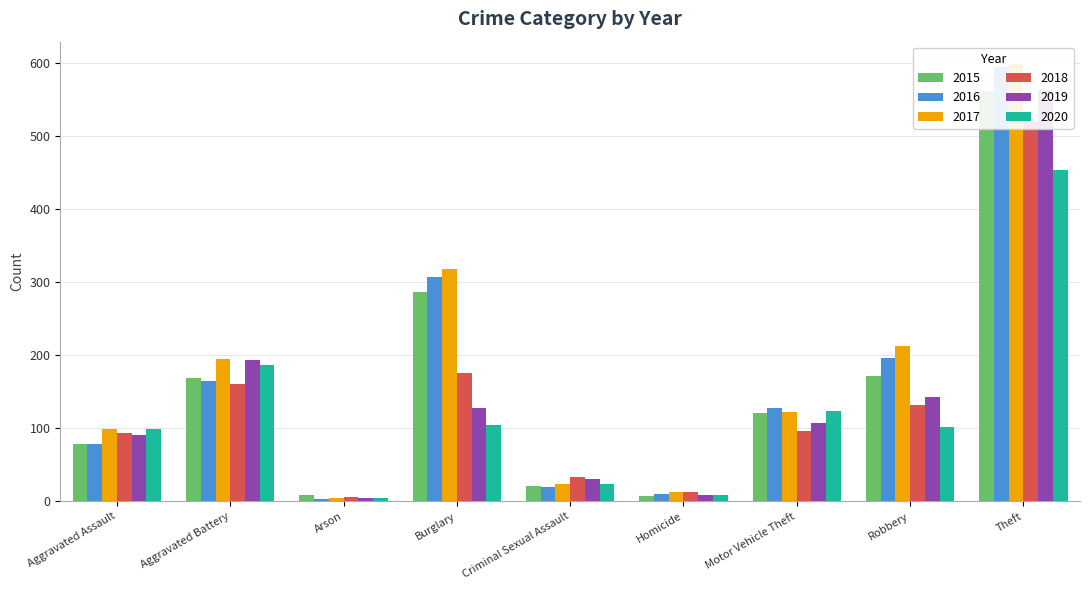

Is it true that 2018 equals 12 at Criminal Sexual Assault?

False